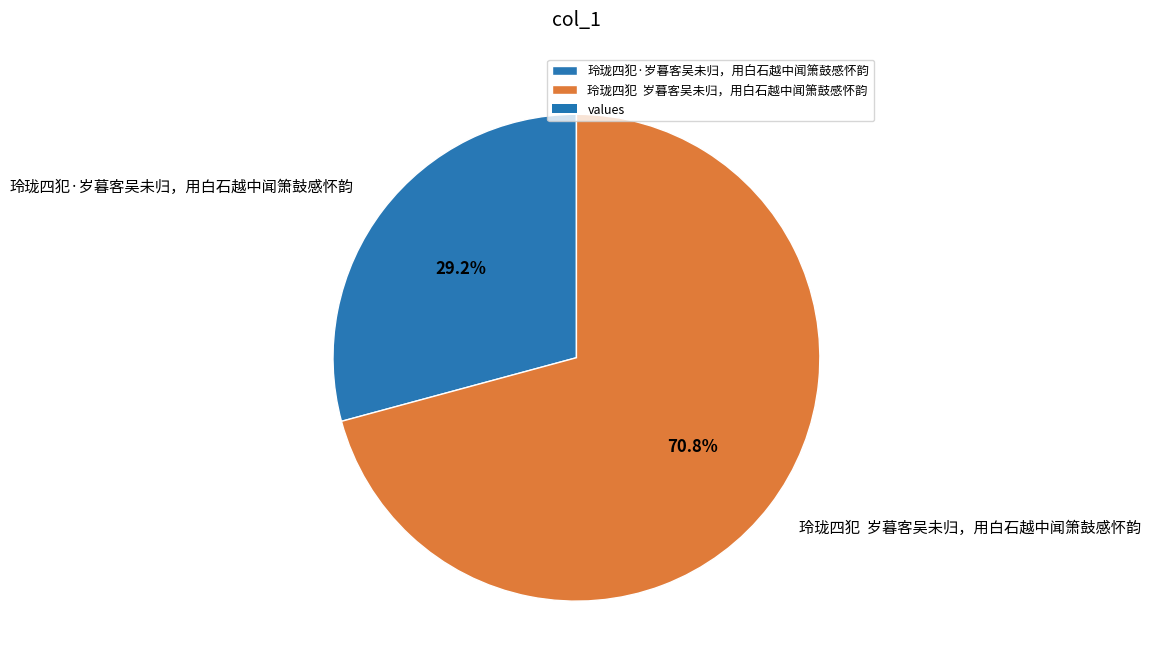

Which has a higher value, 玲珑四犯·岁暮客吴未归，用白石越中闻箫鼓感怀韵 or 玲珑四犯 岁暮客吴未归，用白石越中闻箫鼓感怀韵?

玲珑四犯 岁暮客吴未归，用白石越中闻箫鼓感怀韵